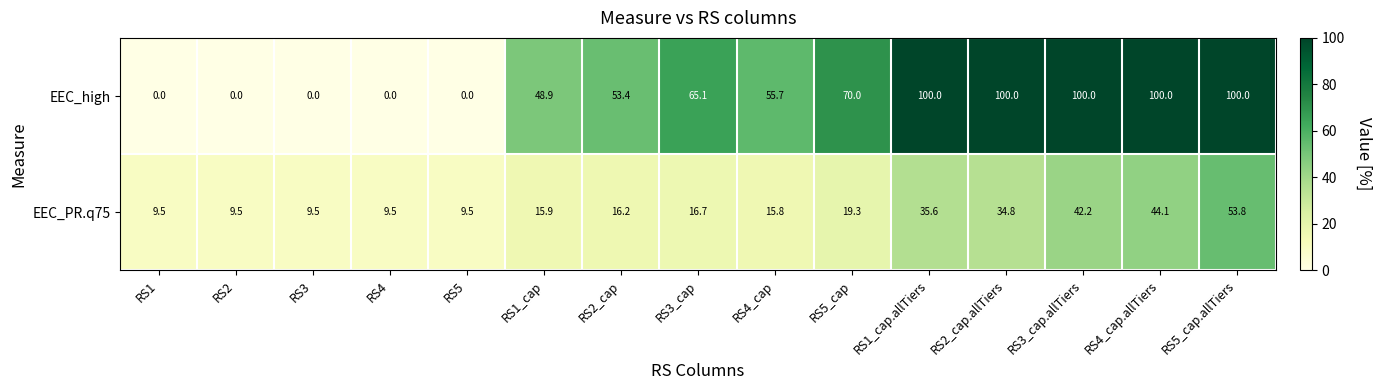

What is the total value across all series at RS2_cap?

69.6